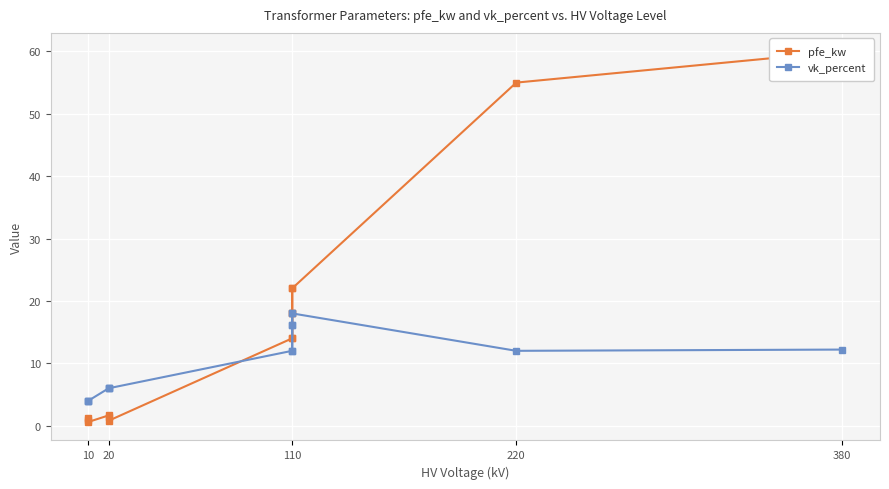

In vk_percent, how many points are lower than both neighbors (excluding endpoints)?

2